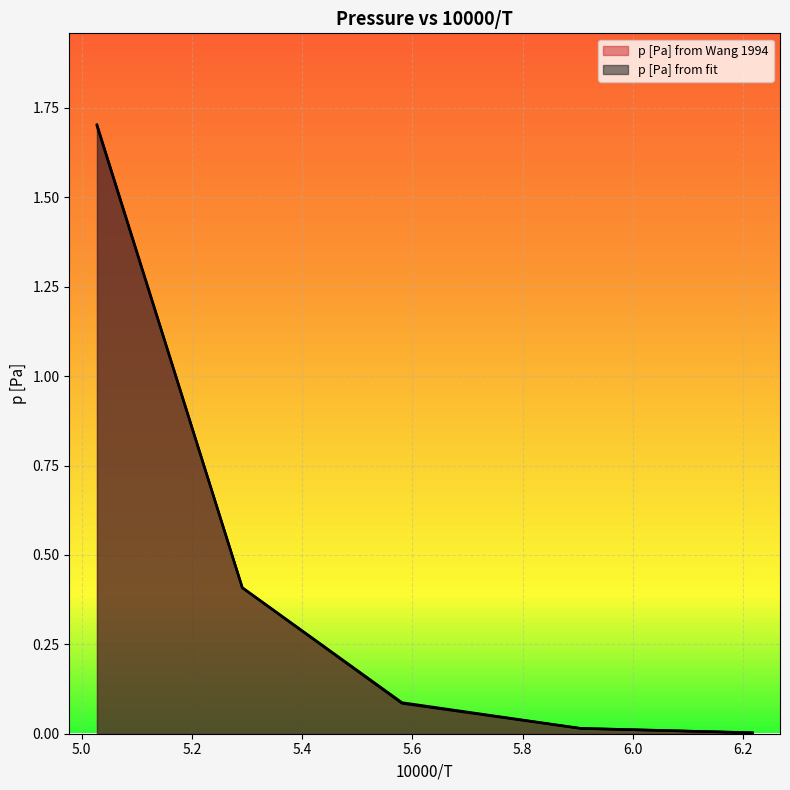

Rank the categories by p [Pa] from fit value from lowest to highest.

6.21702526419522, 5.90497904212499, 5.58118606048197, 5.29133516175699, 5.02760117265104